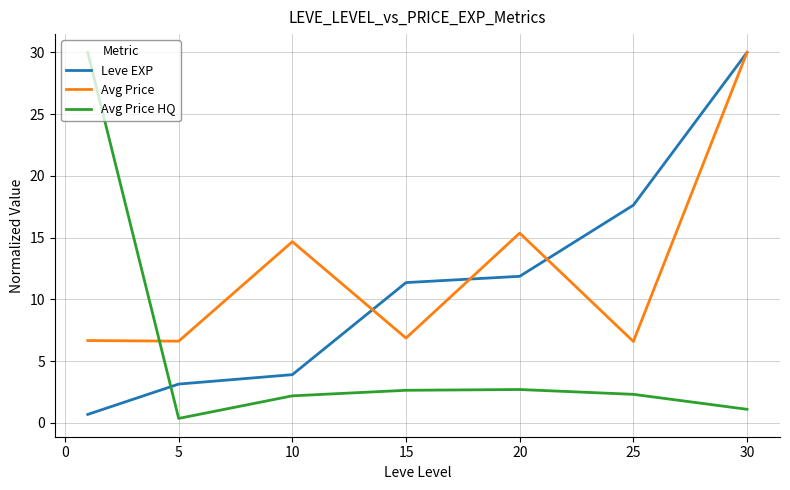

Rank the series by their average value, from lowest to highest.

Avg Price HQ, Leve EXP, Avg Price